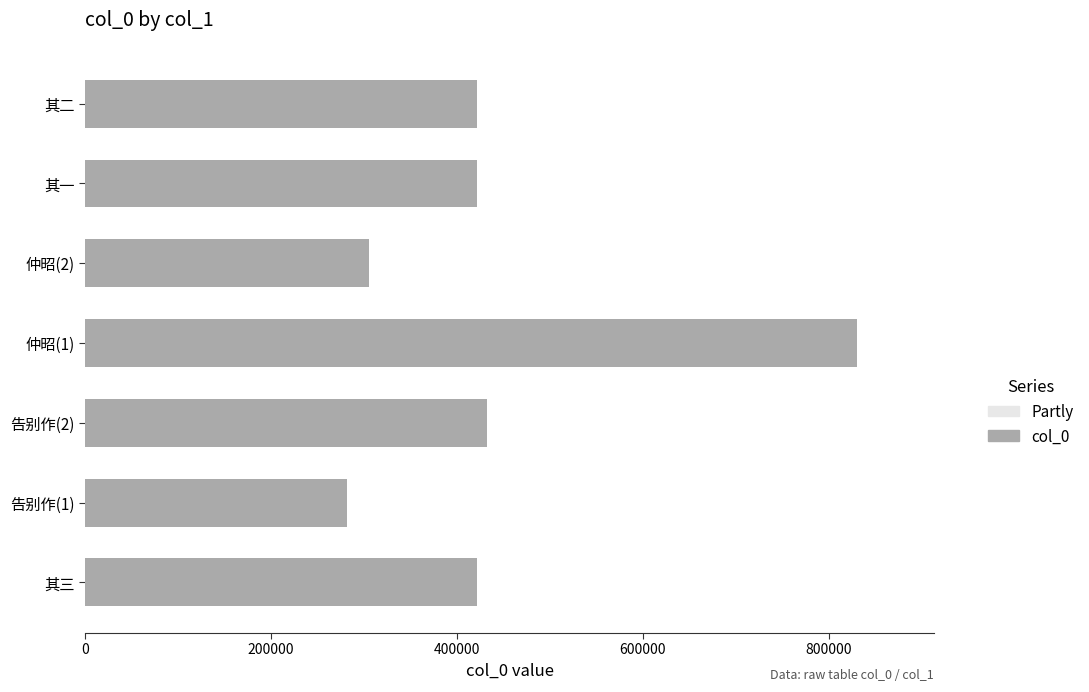

Reading left to right, list all the values displayed in this chart.

Partly: 0.6	0.6	0.6	0.6	0.6	0.6	0.6
col_0: 421621.0	281686.0	432708.0	830344.0	305160.0	421619.0	421620.0